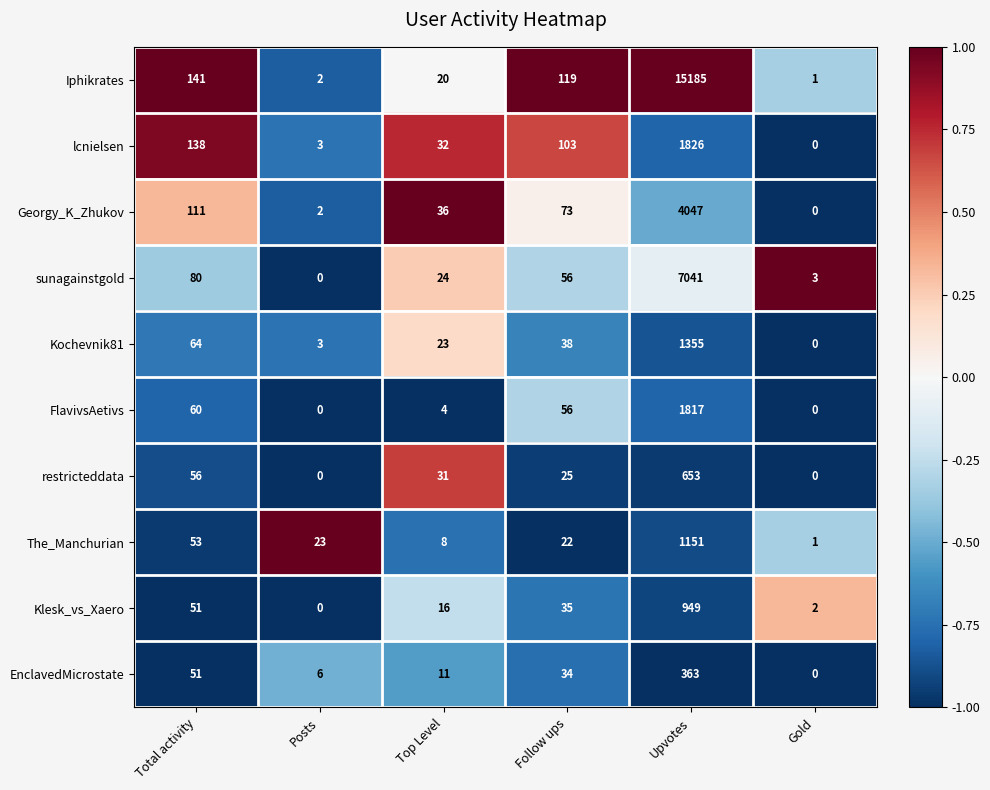

Which series has the widest spread of values?

Iphikrates